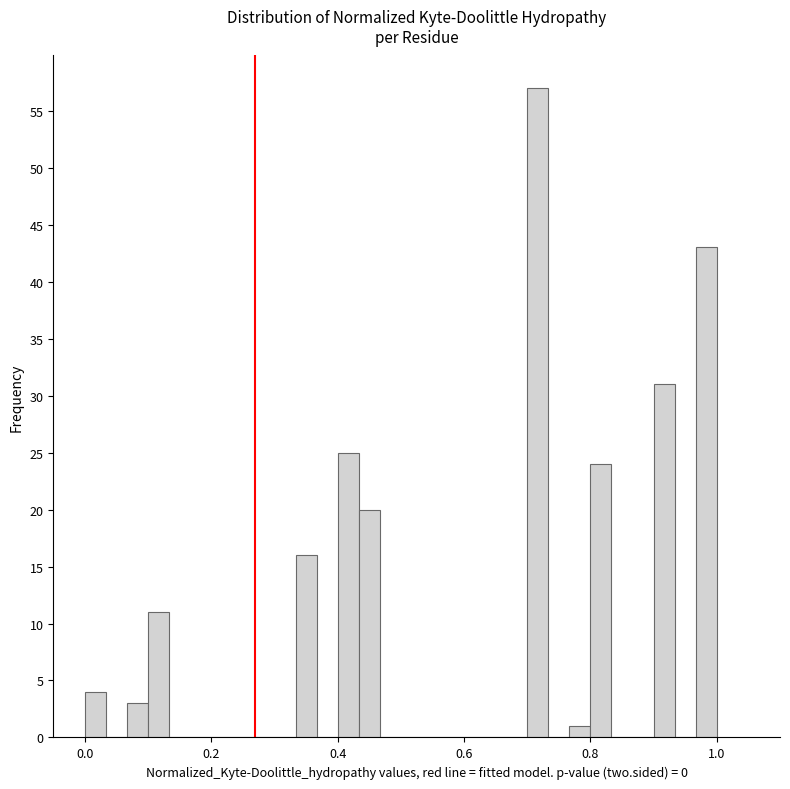

Read against the x-axis, roughly where is the centre of the tallest bar?

0.72